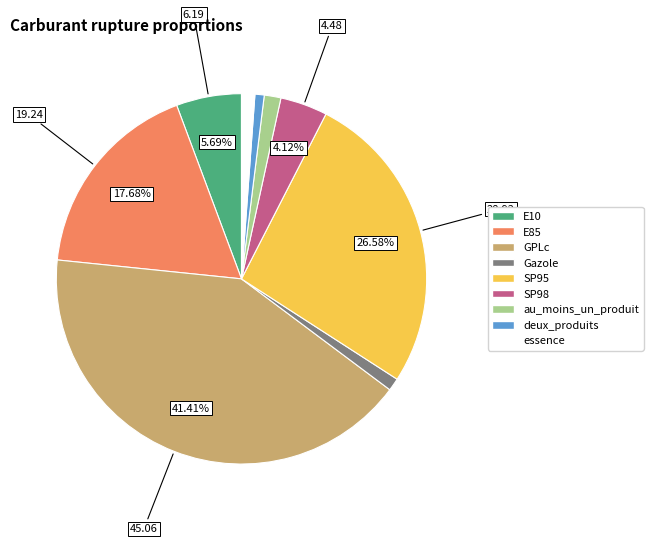

Is there a majority slice in this chart?

No